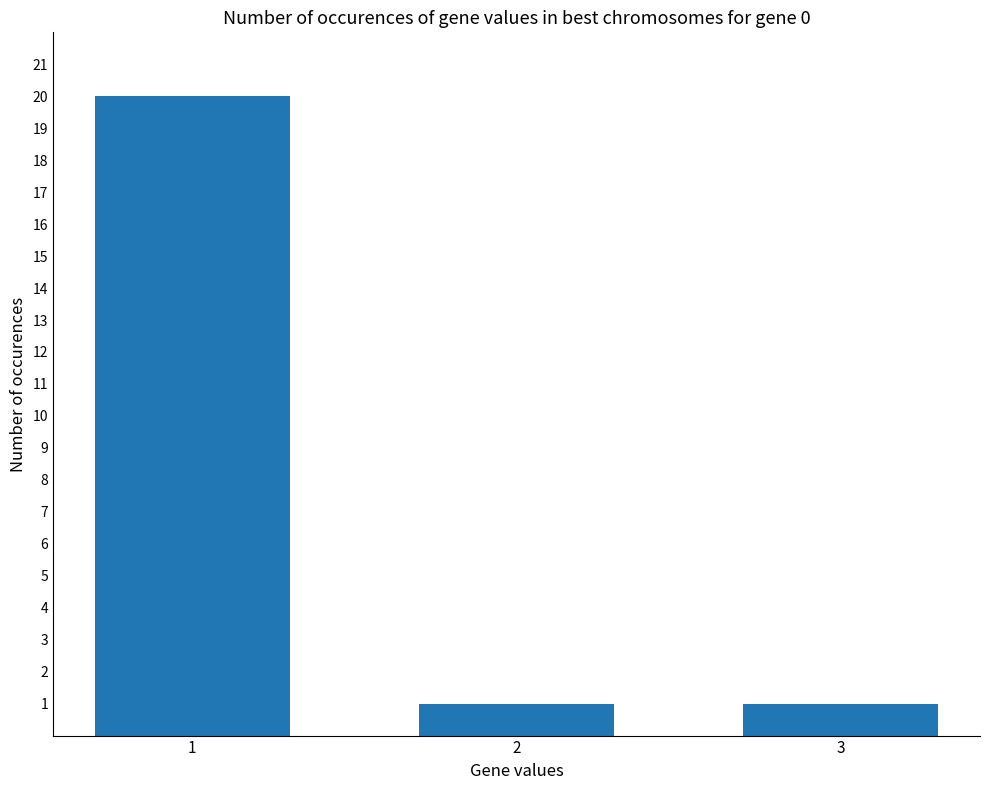

What is the change in value from 1 to 2?

-19